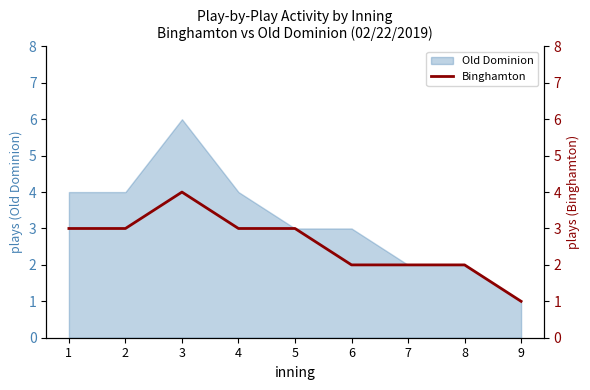

What is the smallest value displayed?

1